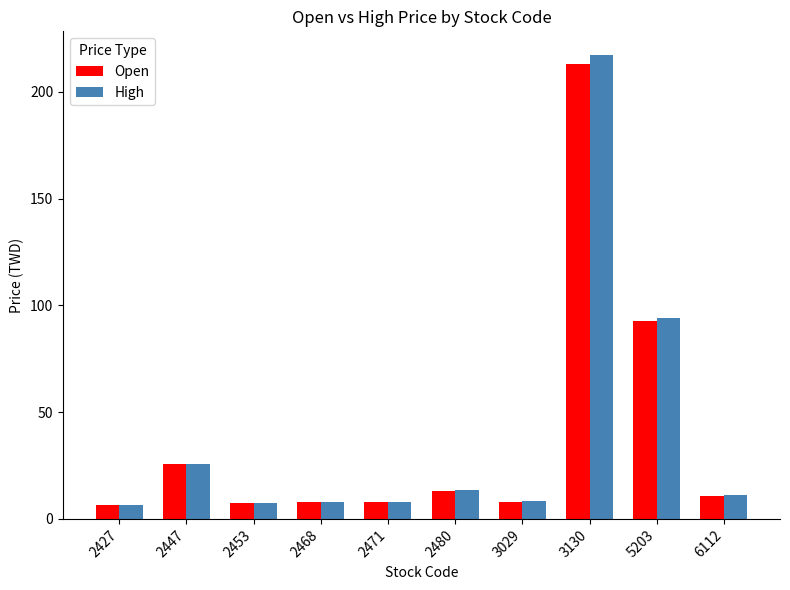

What is the value of the Open bar at the 3rd from the left?

7.3